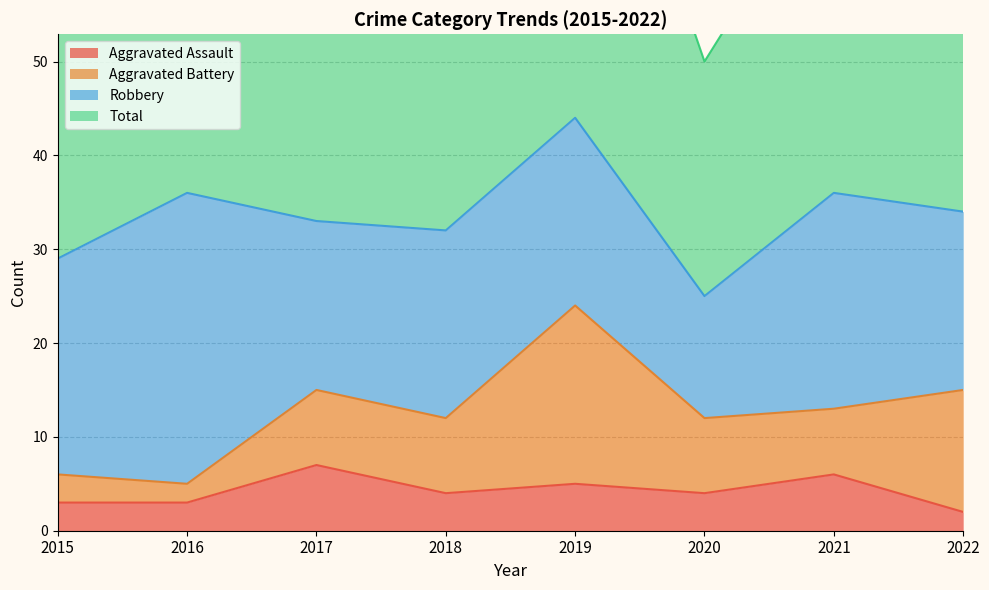

What is the difference between the Total values at 2017 and 2020?

16